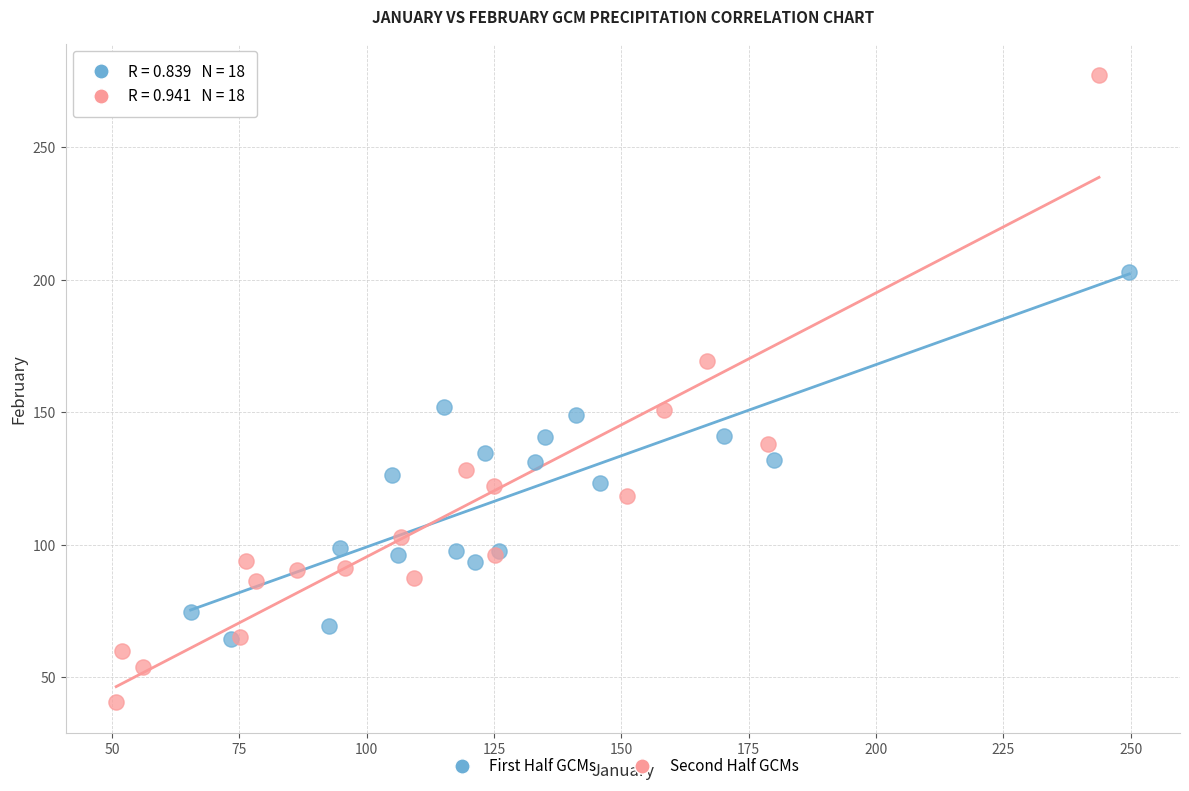

Which series reaches the maximum Y coordinate?

Second Half GCMs